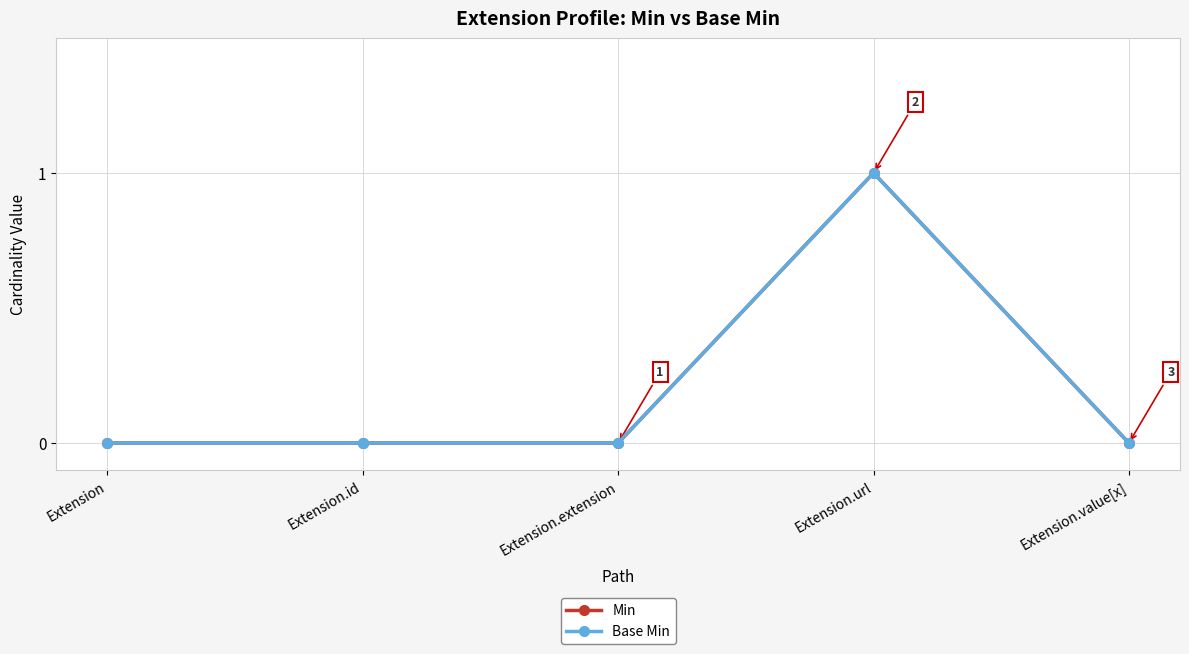

At which category does Min reach its first local peak?

Extension.url